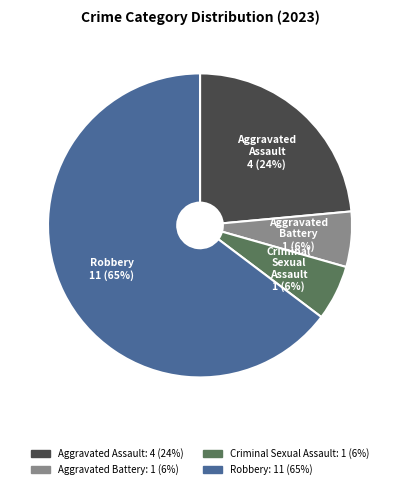

What is the largest slice in the pie chart?

Robbery